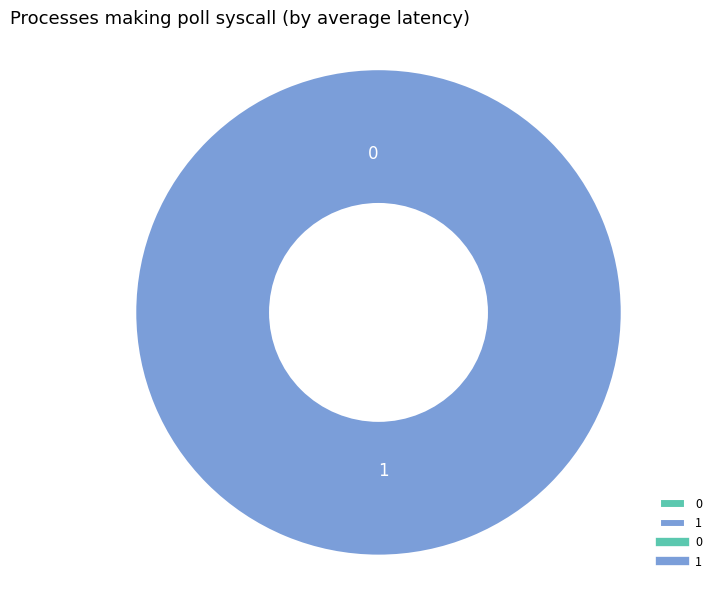

Which slice represents more than half of the pie?

1